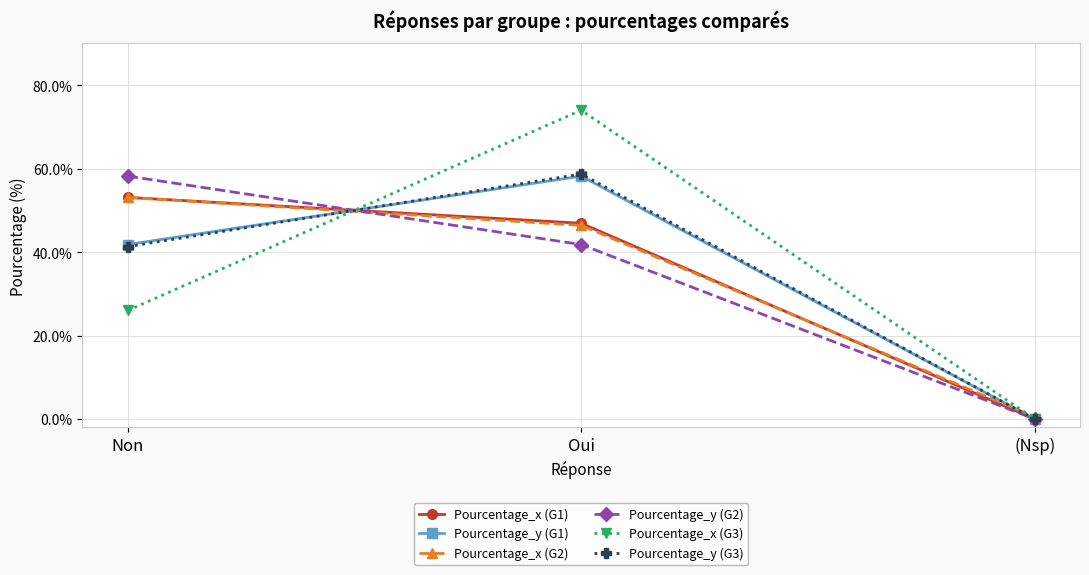

List the labels in order of Pourcentage_y (G2) value, largest first.

Non, Oui, (Nsp)